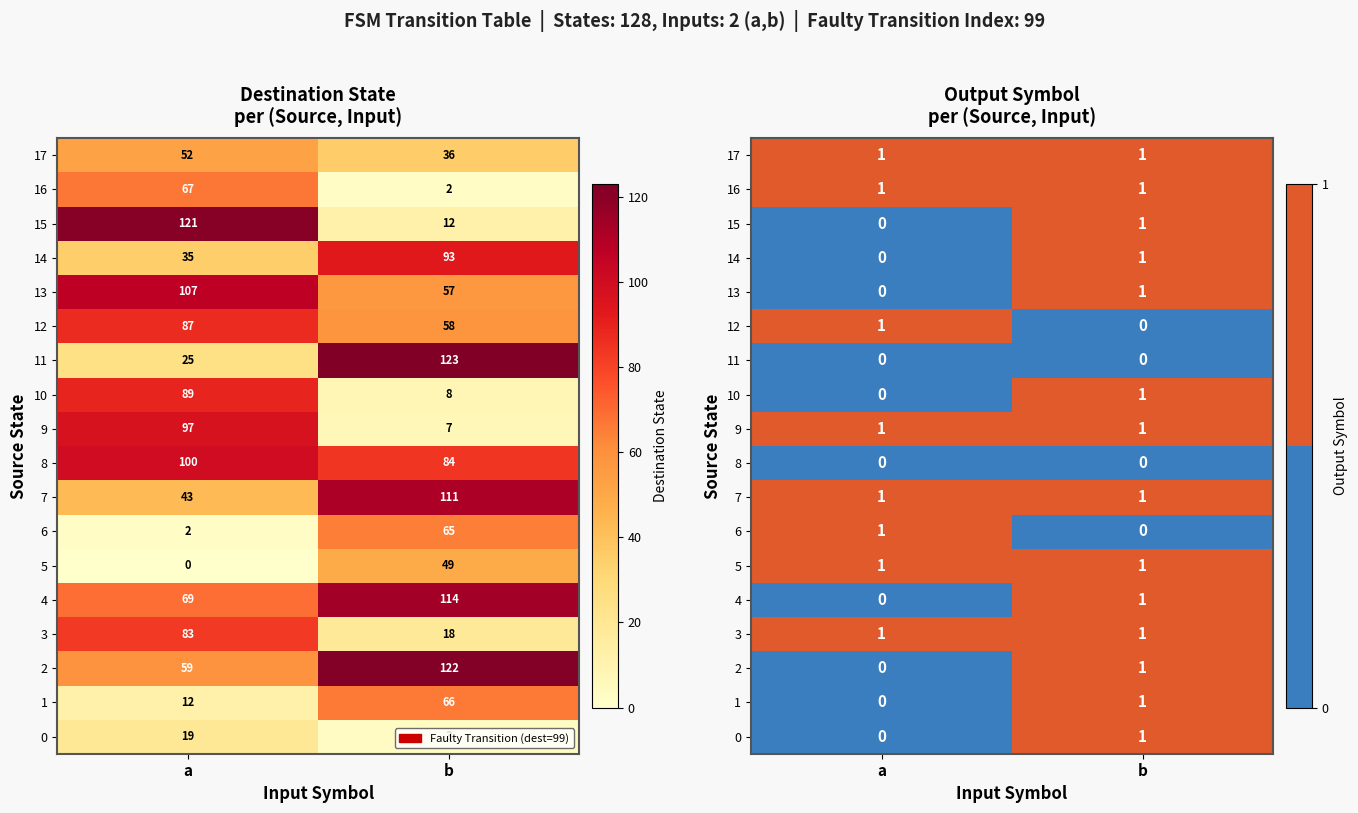

Rank the categories by 4 value from highest to lowest.

b, a